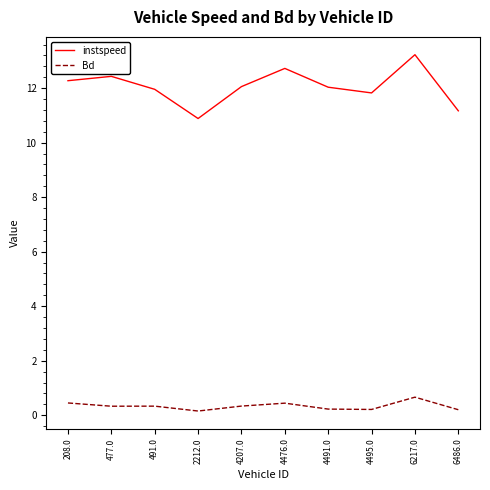

Is this an area chart (filled region under the line)?

No